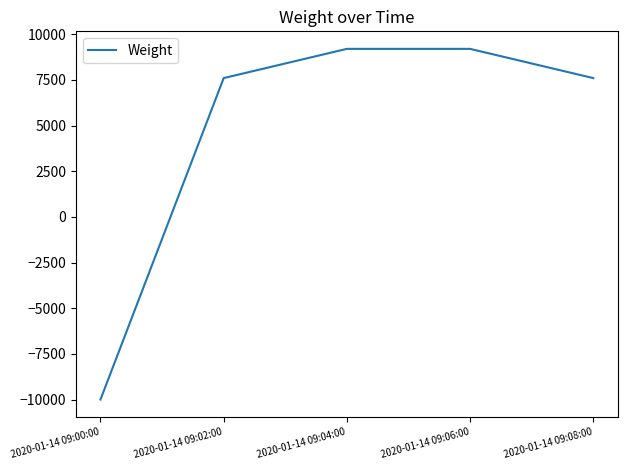

How many values are below zero?

1